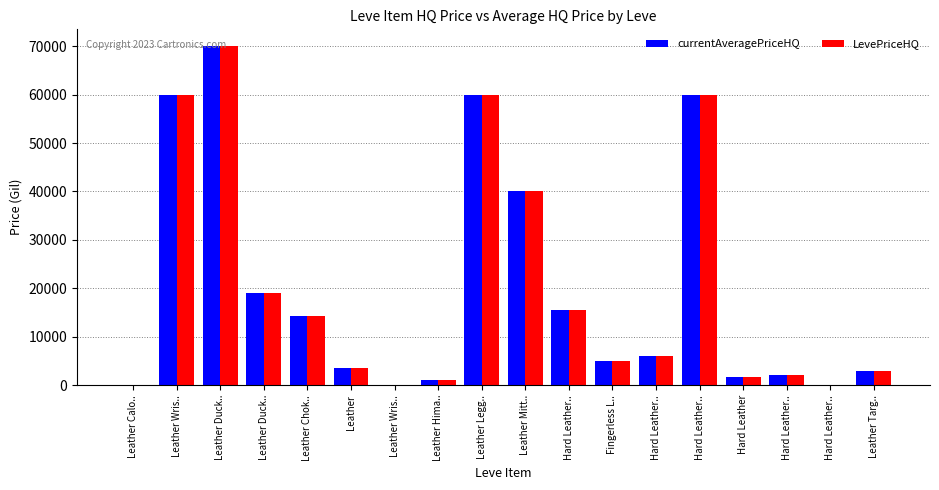

Are the bars horizontal?

No